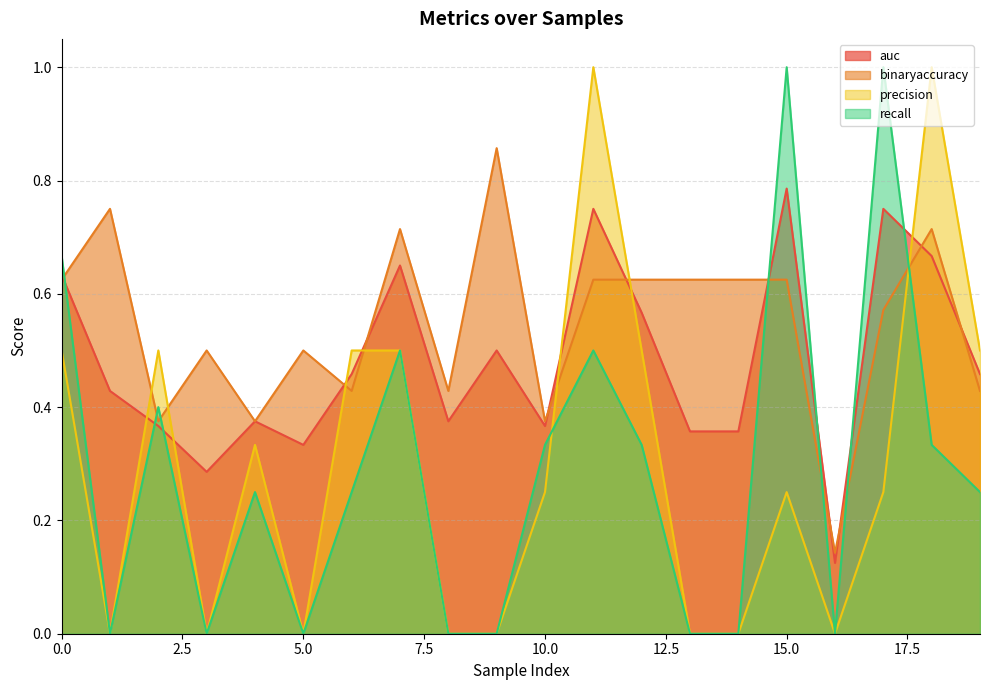

What is the difference between the highest and lowest values at 9?

0.9